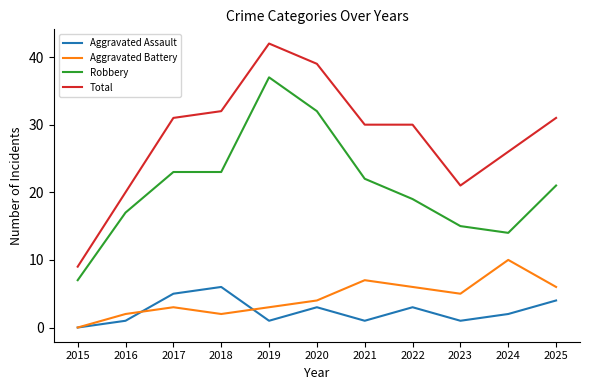

List the series in order of their peak value, highest first.

Total, Robbery, Aggravated Battery, Aggravated Assault